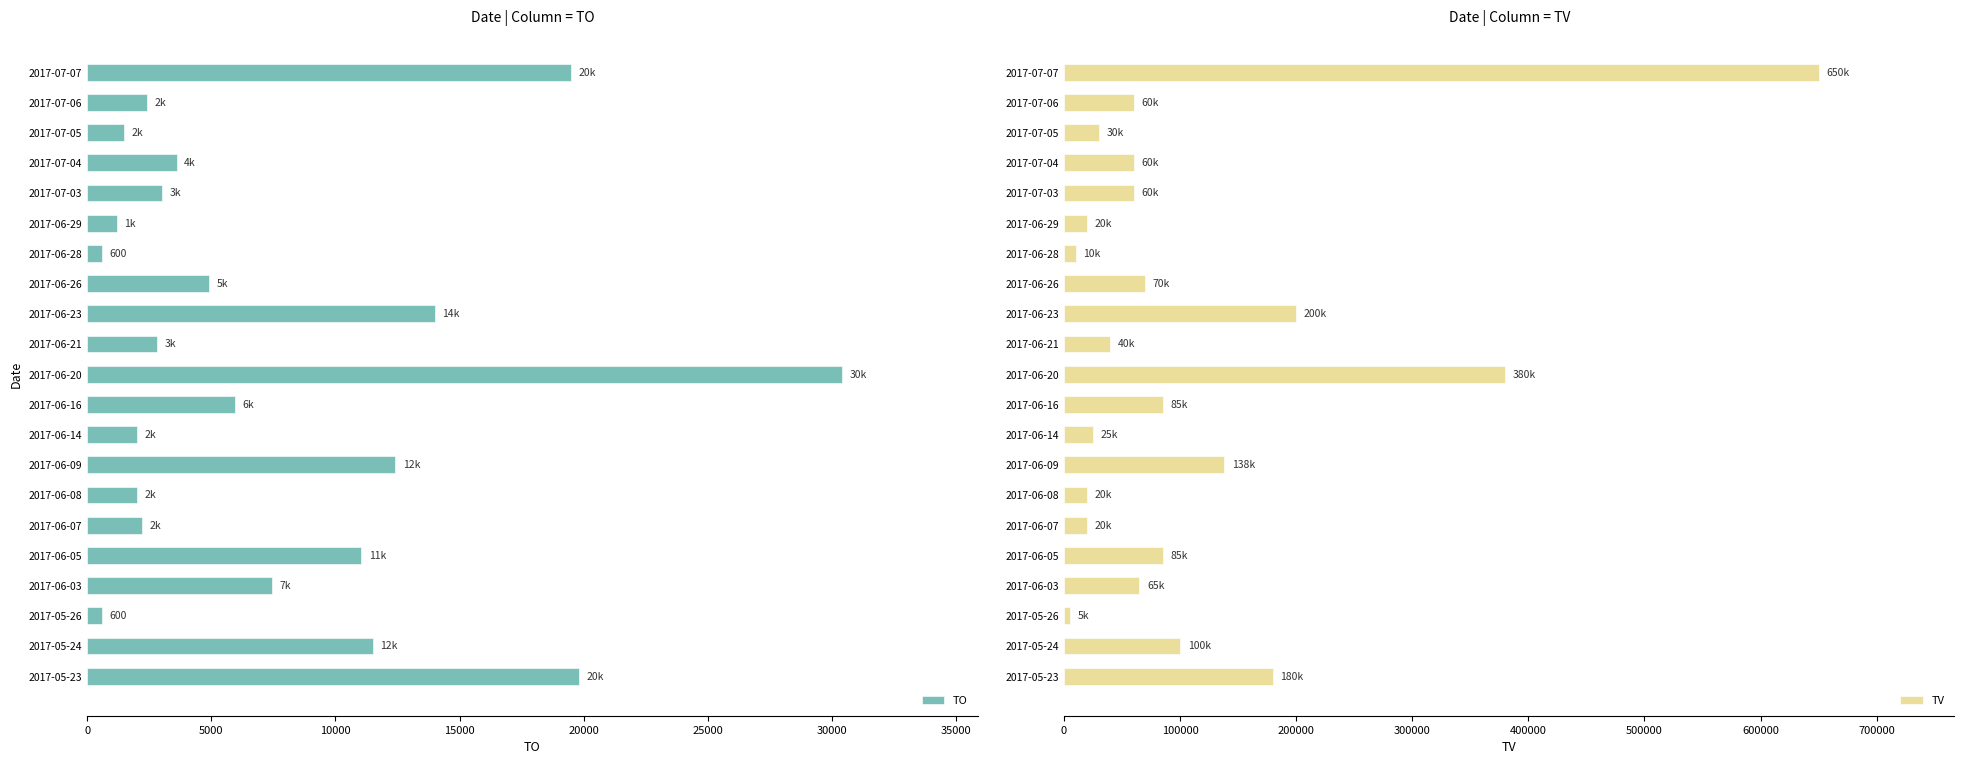

What is the difference between the maximum and second lowest values in the TO series?

29800